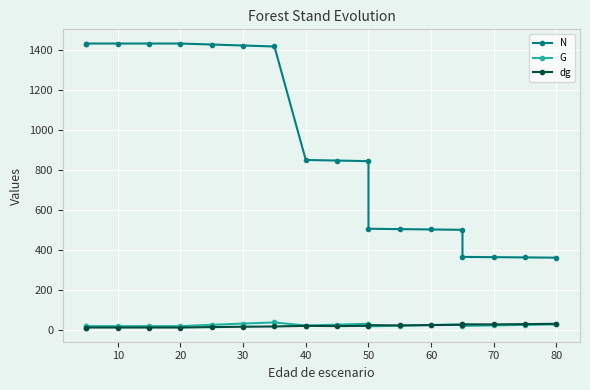

True or false: G and dg intersect in this chart.

True